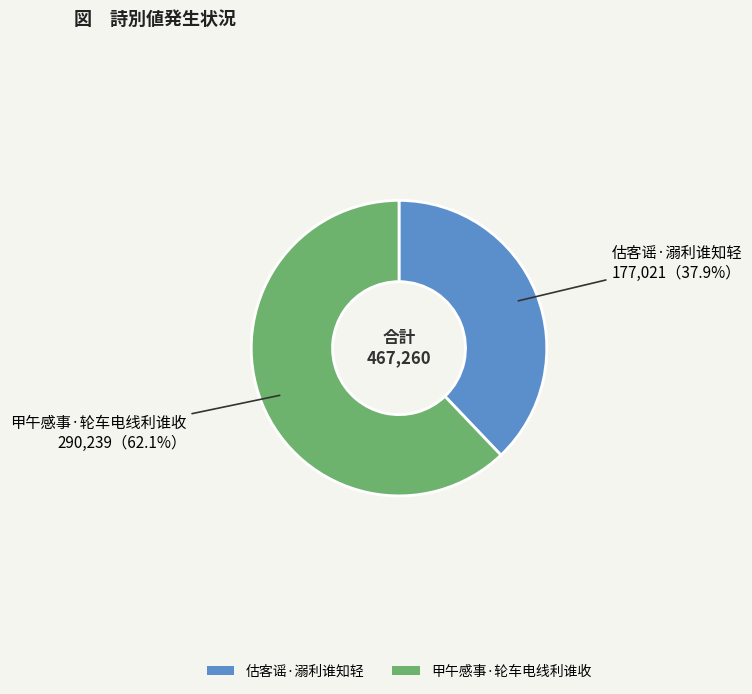

Is 甲午感事·轮车电线利谁收 the majority of the pie?

Yes